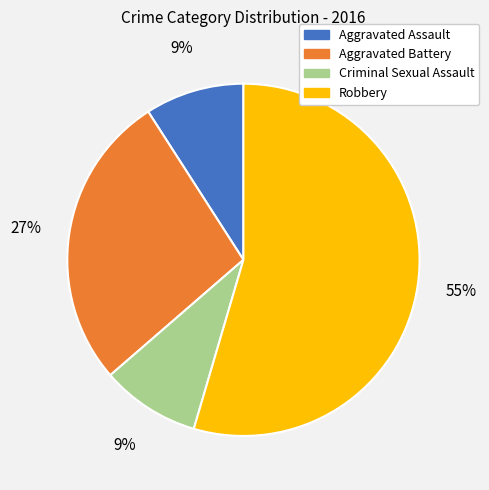

How many segments does this pie chart have?

4